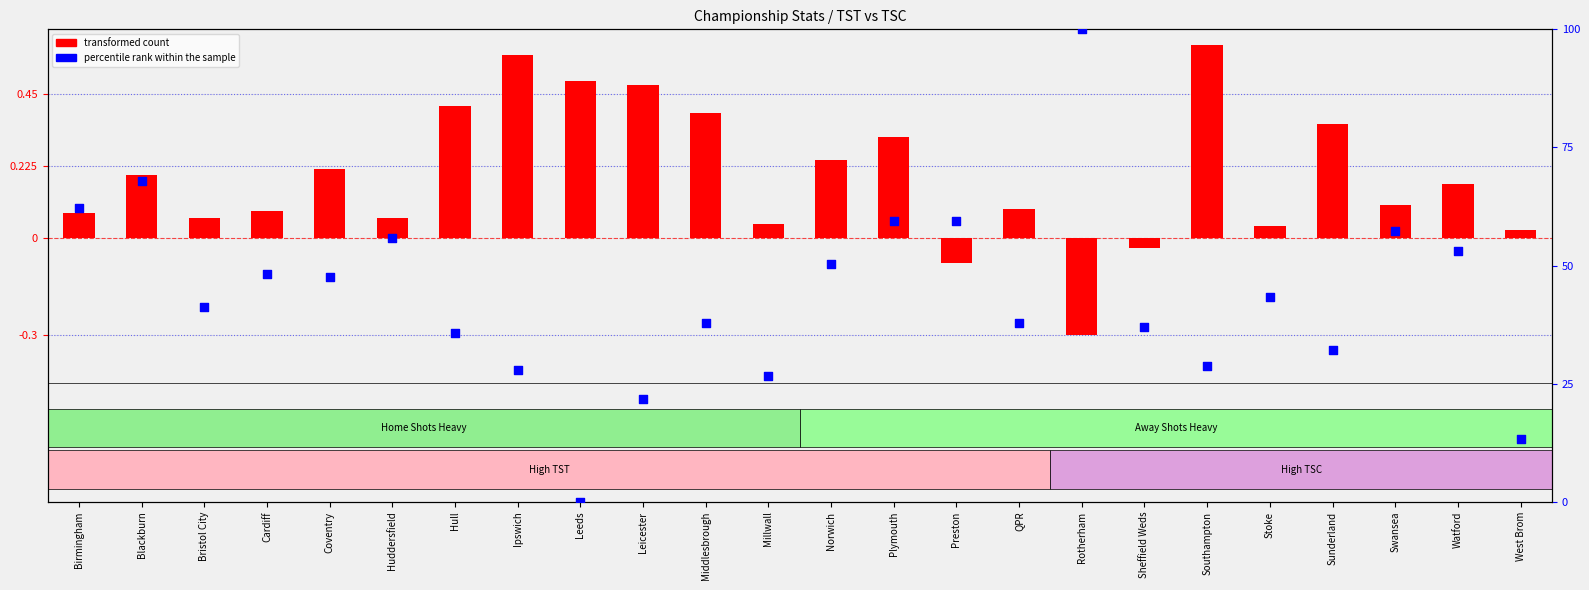

What are all the series names shown in the legend?

transformed count, percentile rank within the sample